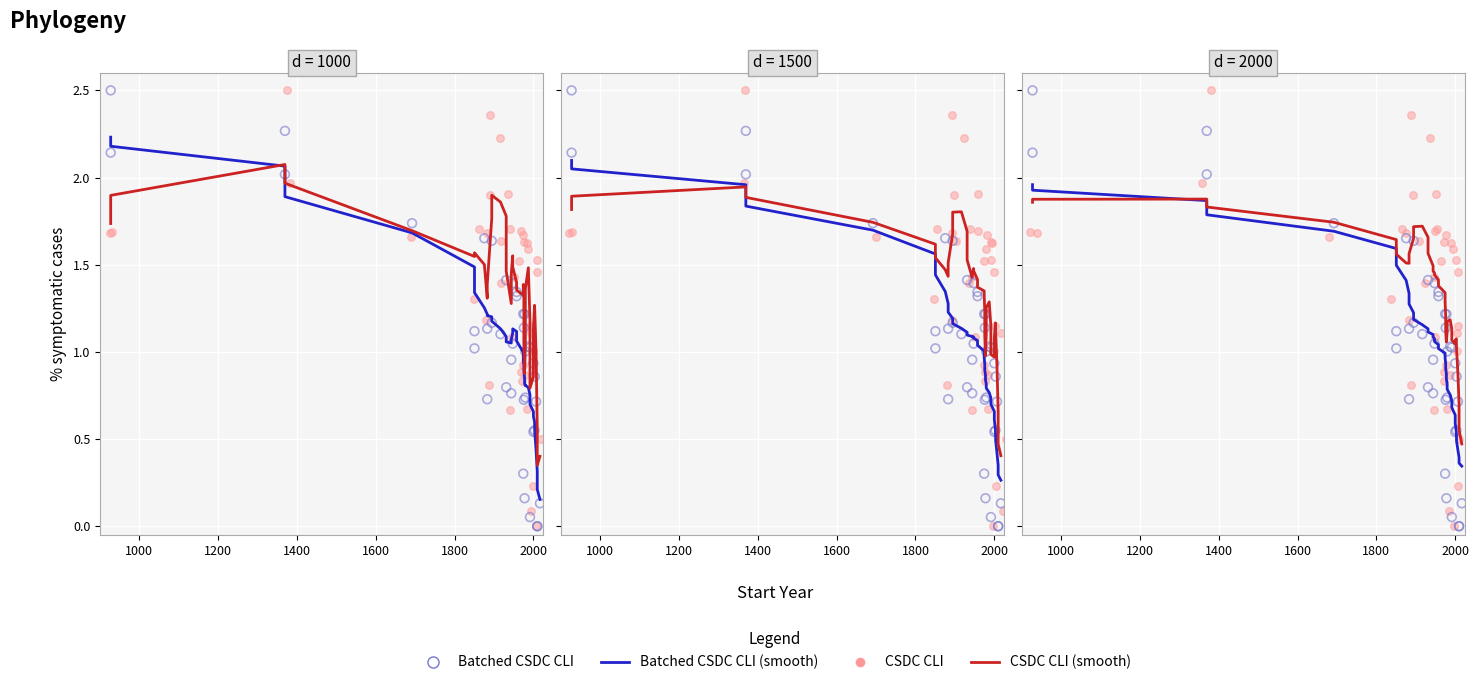

At how many categories does at least one series exceed 1?

37